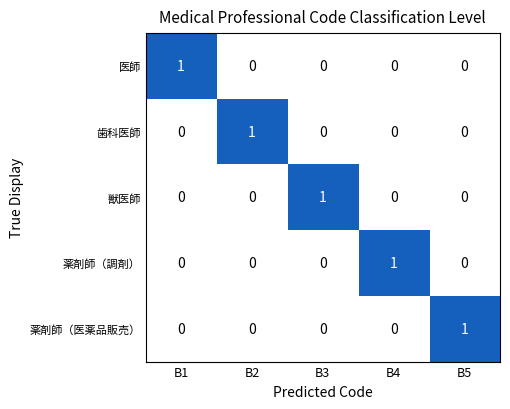

How many series are shown in this chart?

5